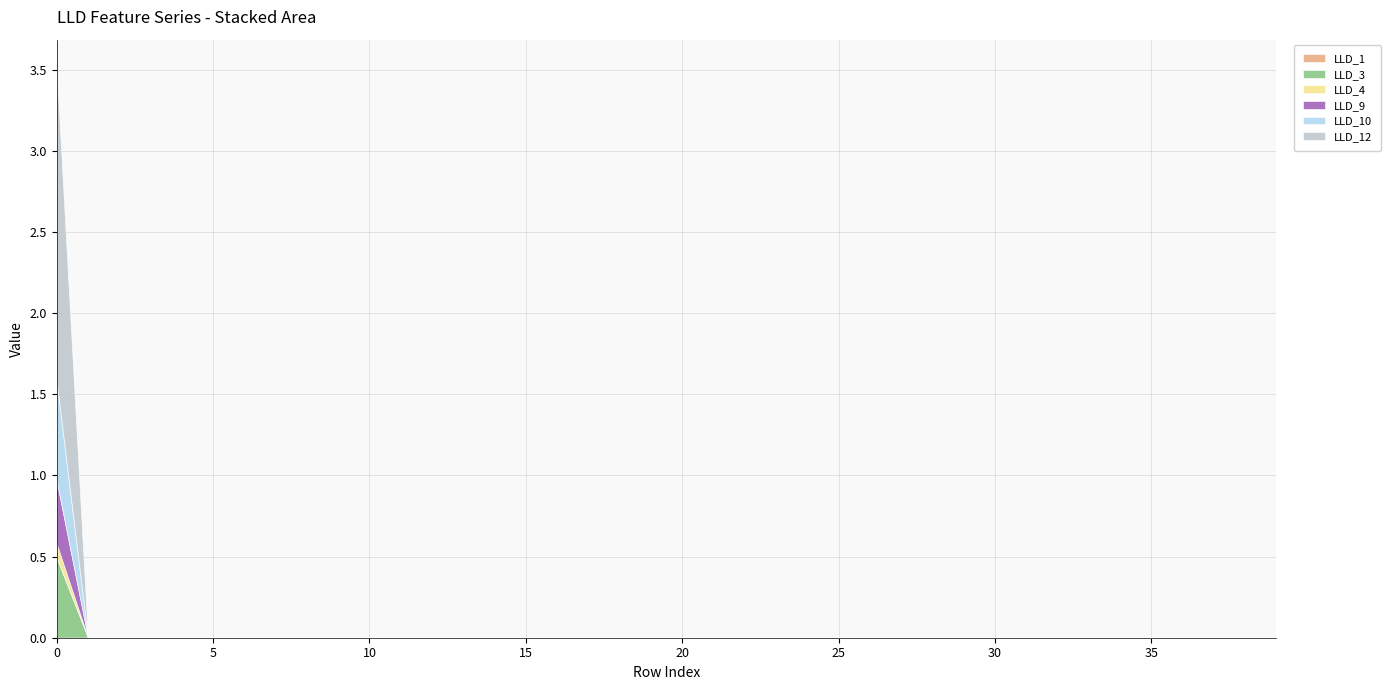

Reading left to right, transcribe all the data shown in this chart.

LLD_1: 0.0	0.0	0.0	0.0	0.0	0.0	0.0	0.0	0.0	0.0	0.0	0.0	0.0	0.0	0.0	0.0	0.0	0.0	0.0	0.0	0.0	0.0	0.0	0.0	0.0	0.0	0.0	0.0	0.0	0.0	0.0	0.0	0.0	0.0	0.0	0.0	0.0	0.0	0.0	0.0
LLD_3: 0.5	0.0	0.0	0.0	0.0	0.0	0.0	0.0	0.0	0.0	0.0	0.0	0.0	0.0	0.0	0.0	0.0	0.0	0.0	0.0	0.0	0.0	0.0	0.0	0.0	0.0	0.0	0.0	0.0	0.0	0.0	0.0	0.0	0.0	0.0	0.0	0.0	0.0	0.0	0.0
LLD_4: 0.1	0.0	0.0	0.0	0.0	0.0	0.0	0.0	0.0	0.0	0.0	0.0	0.0	0.0	0.0	0.0	0.0	0.0	0.0	0.0	0.0	0.0	0.0	0.0	0.0	0.0	0.0	0.0	0.0	0.0	0.0	0.0	0.0	0.0	0.0	0.0	0.0	0.0	0.0	0.0
LLD_9: 0.4	0.0	0.0	0.0	0.0	0.0	0.0	0.0	0.0	0.0	0.0	0.0	0.0	0.0	0.0	0.0	0.0	0.0	0.0	0.0	0.0	0.0	0.0	0.0	0.0	0.0	0.0	0.0	0.0	0.0	0.0	0.0	0.0	0.0	0.0	0.0	0.0	0.0	0.0	0.0
LLD_10: 0.6	0.0	0.0	0.0	0.0	0.0	0.0	0.0	0.0	0.0	0.0	0.0	0.0	0.0	0.0	0.0	0.0	0.0	0.0	0.0	0.0	0.0	0.0	0.0	0.0	0.0	0.0	0.0	0.0	0.0	0.0	0.0	0.0	0.0	0.0	0.0	0.0	0.0	0.0	0.0
LLD_12: 1.9	0.0	0.0	0.0	0.0	0.0	0.0	0.0	0.0	0.0	0.0	0.0	0.0	0.0	0.0	0.0	0.0	0.0	0.0	0.0	0.0	0.0	0.0	0.0	0.0	0.0	0.0	0.0	0.0	0.0	0.0	0.0	0.0	0.0	0.0	0.0	0.0	0.0	0.0	0.0